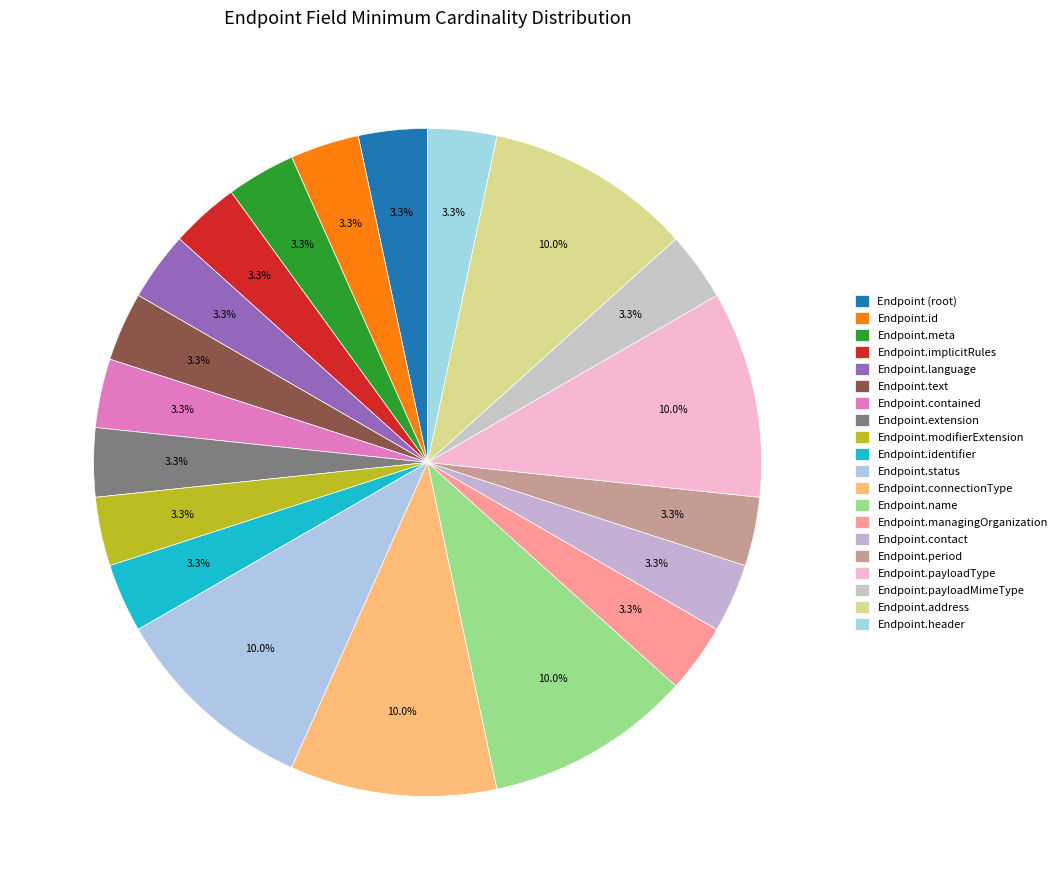

Which slice is the smallest?

Endpoint